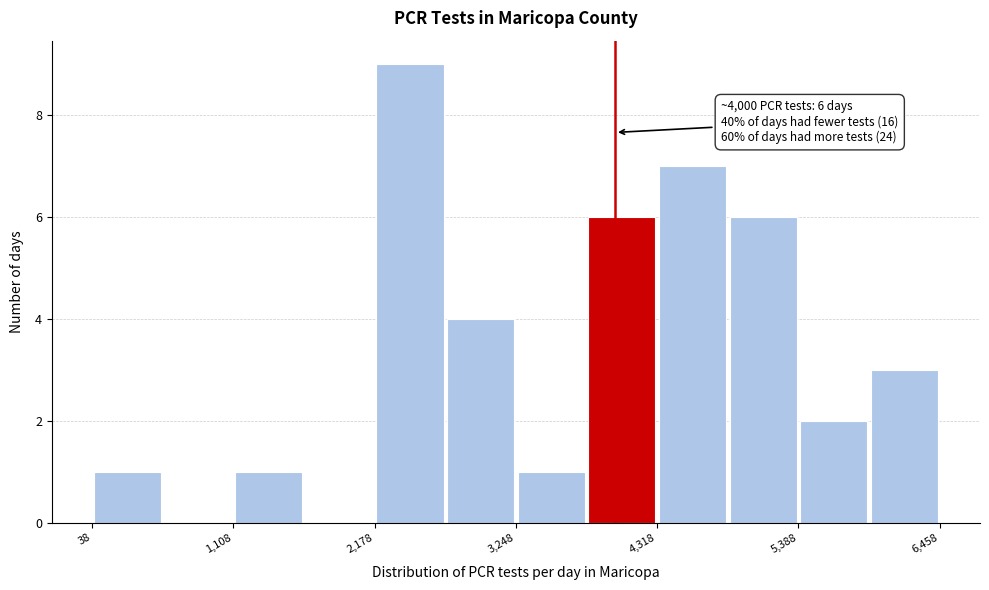

Read against the x-axis, roughly where is the centre of the tallest bar?

2400